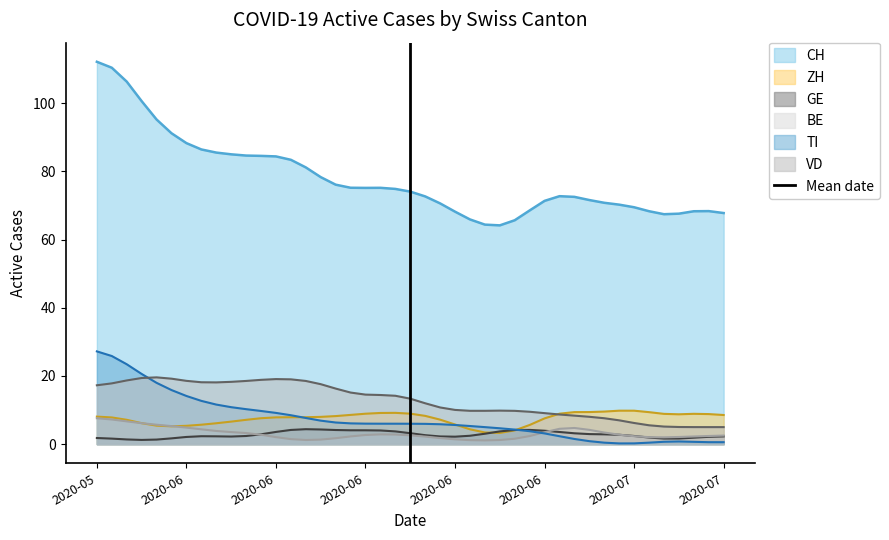

Where is the data nearest to the value 0?

2020-05